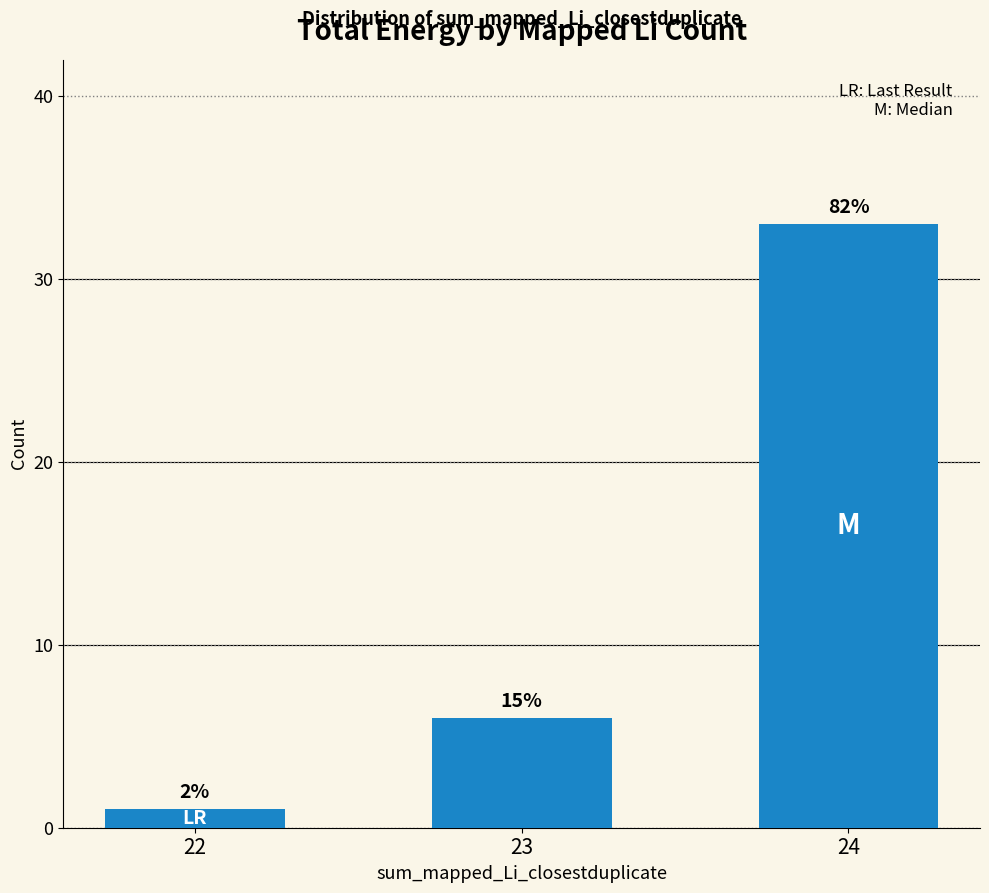

What is the value of the 3rd bar from the left?

33